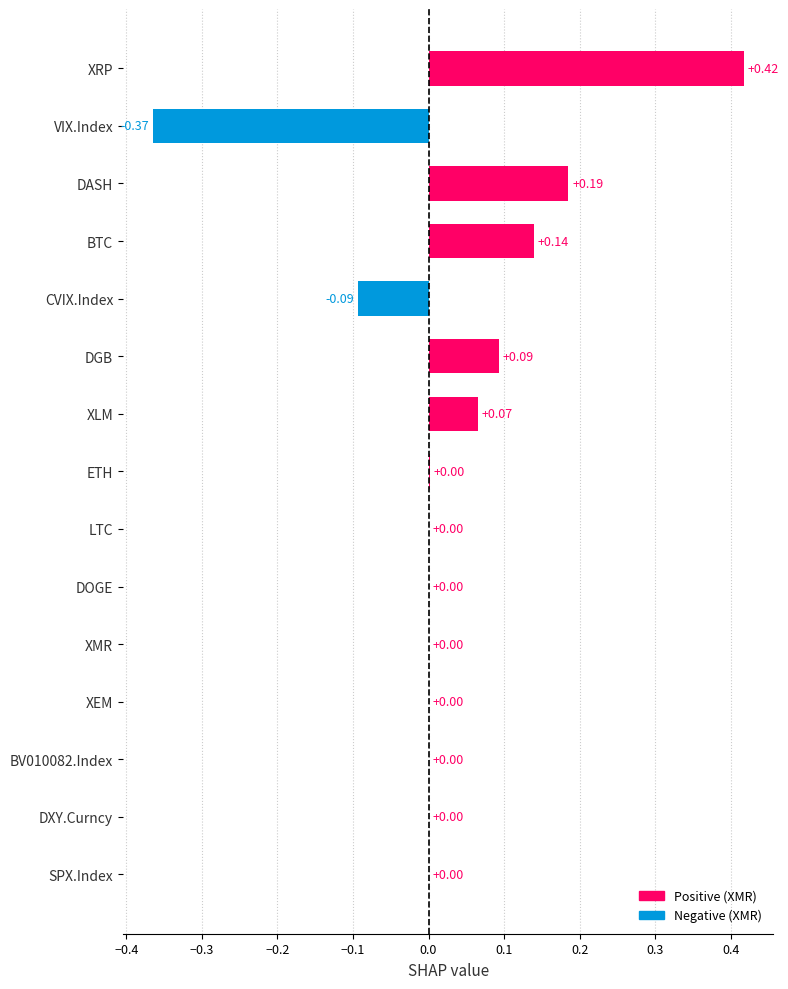

Are the bars grouped side by side (vs. stacked)?

No